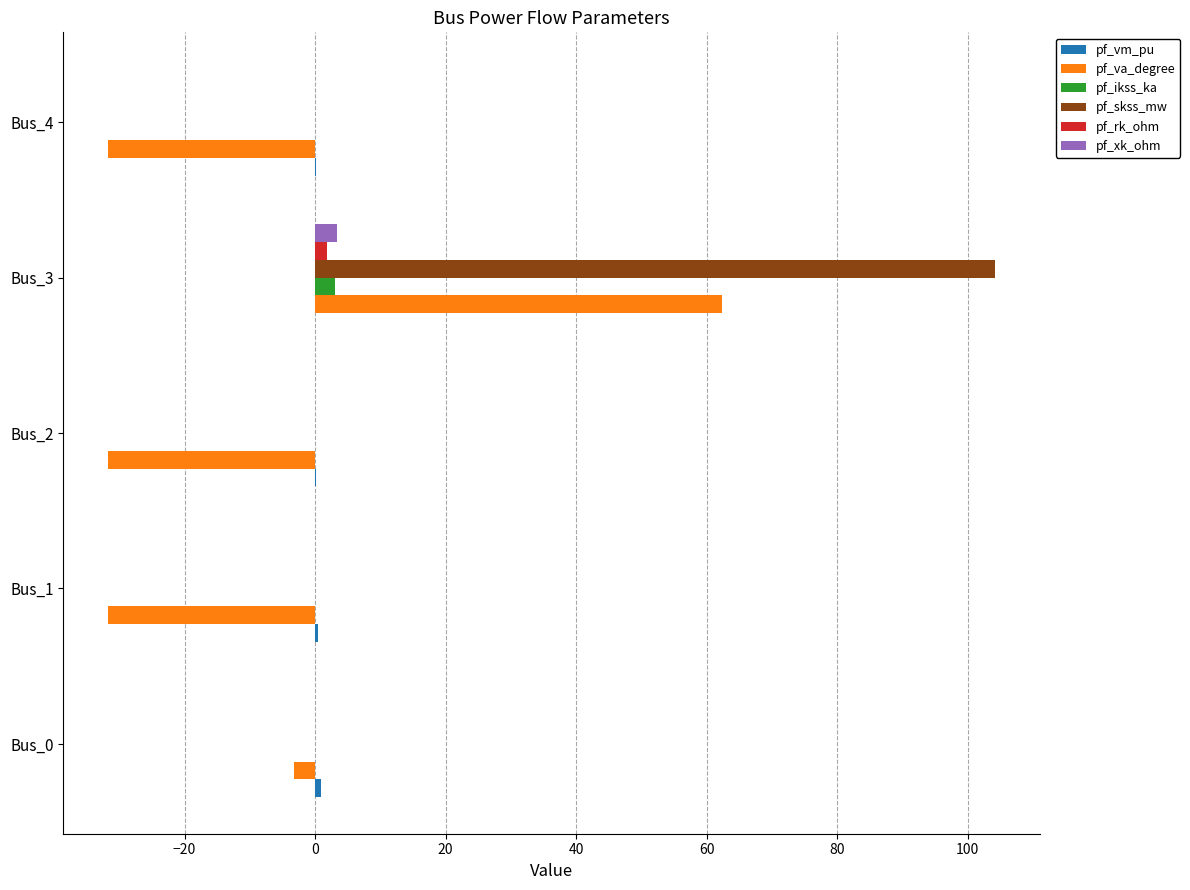

Where is pf_va_degree nearest to the value 15?

Bus_0